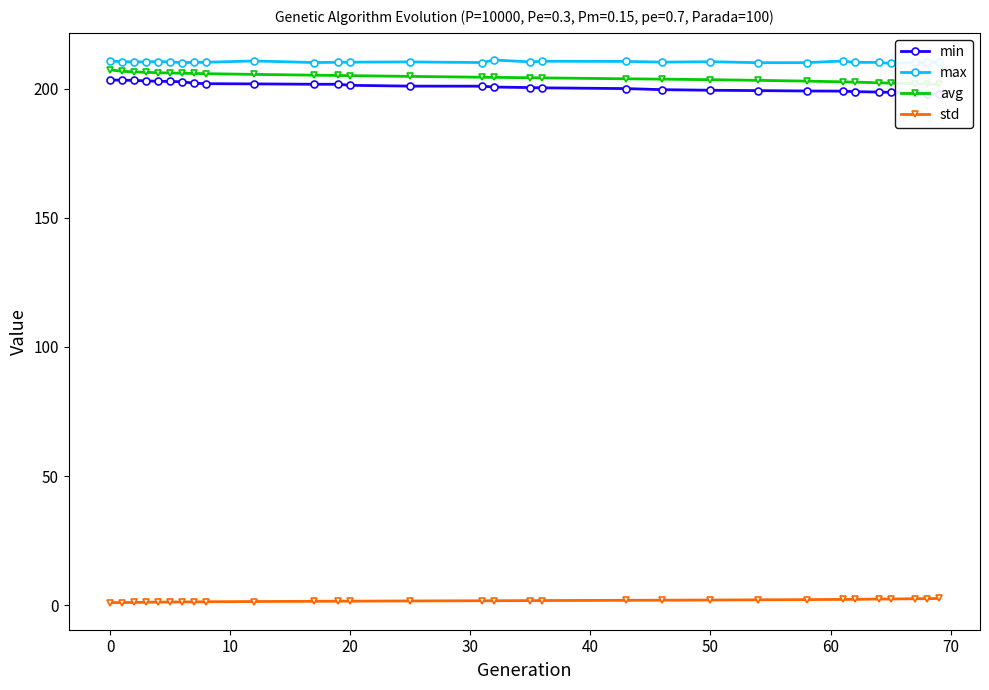

True or false: std and max cross at least once.

False